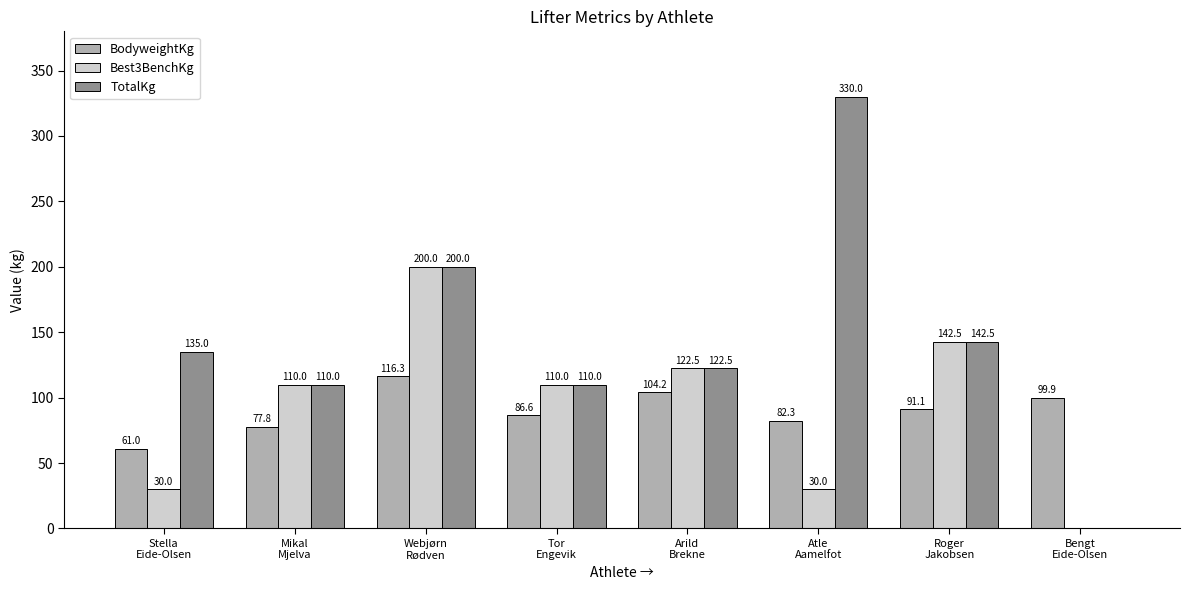

How many values in the BodyweightKg series exceed 91?

4